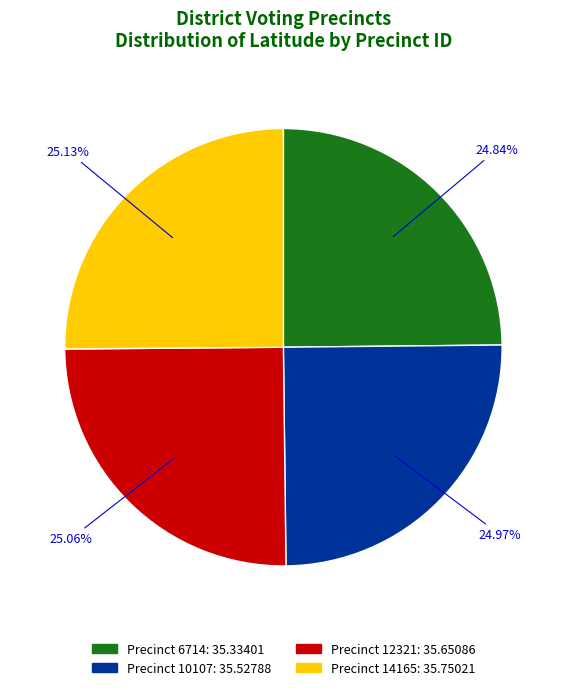

Is there a majority slice in this chart?

No